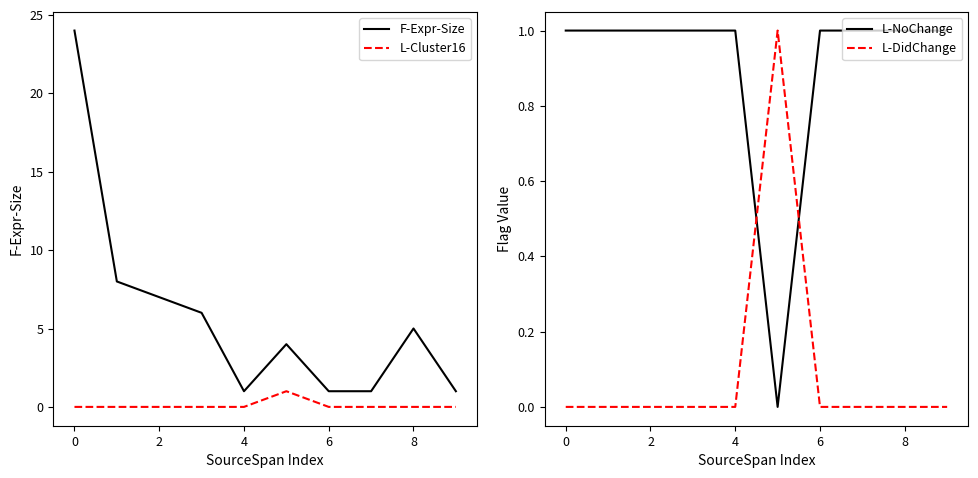

How many lines are shown in the chart?

4